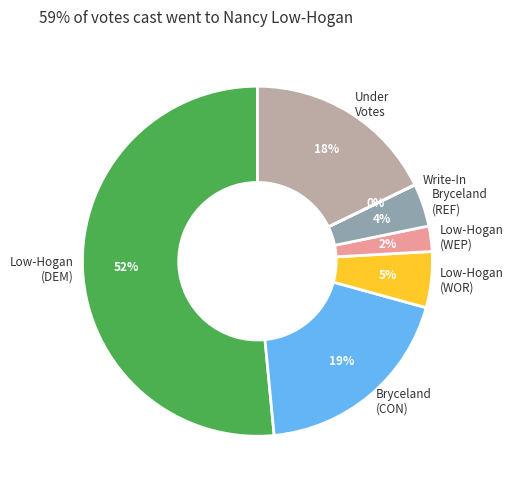

Which slice is the largest?

Low-Hogan (DEM)